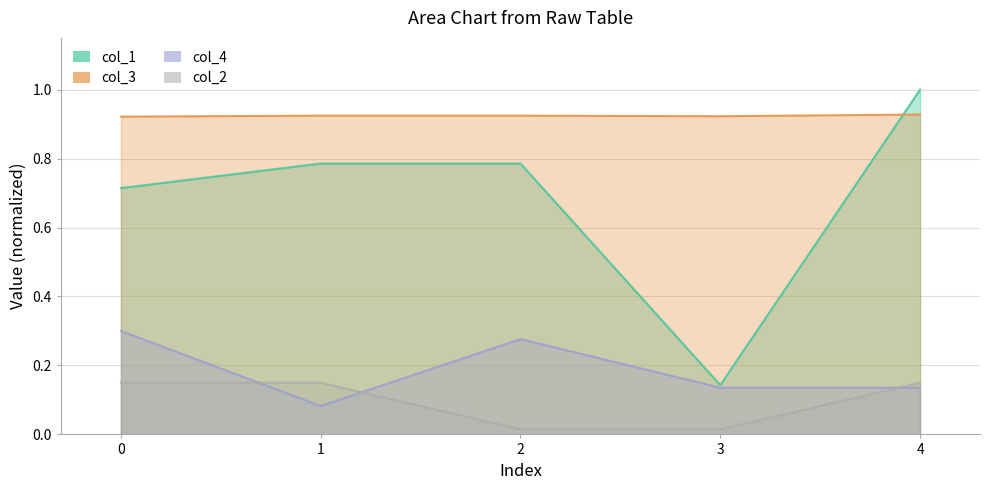

Reading left to right, extract all data points from this chart.

col_1: 0=0.7	1=0.8	2=0.8	3=0.1	4=1.0
col_3: 0=0.9	1=0.9	2=0.9	3=0.9	4=0.9
col_4: 0=0.3	1=0.1	2=0.3	3=0.1	4=0.1
col_2: 0=0.1	1=0.1	2=0.0	3=0.0	4=0.1